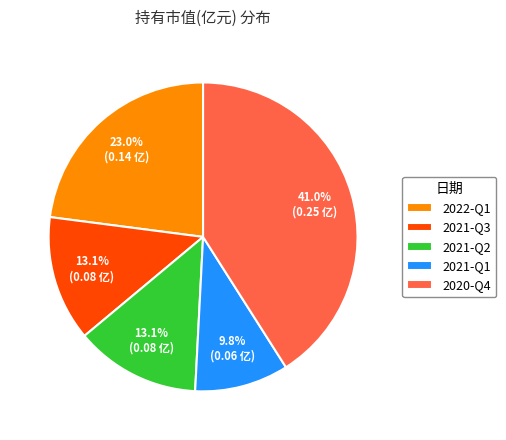

What portion of the pie excludes 2021-Q2?

86.9%